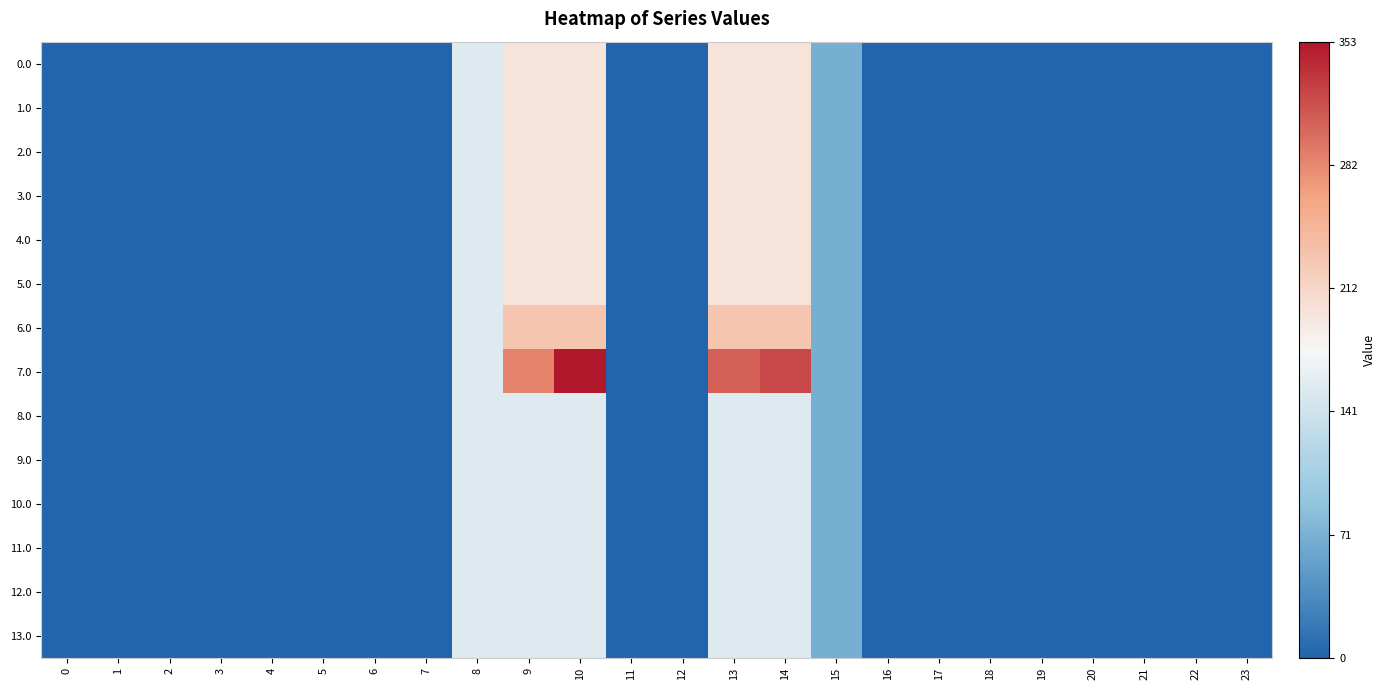

At which category is the sum across all series the highest?

10